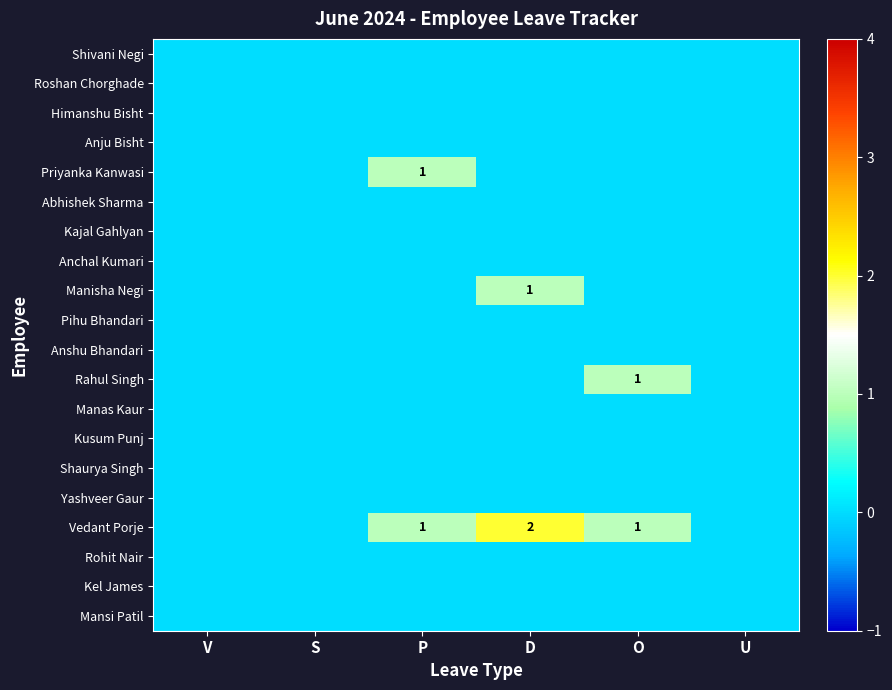

Where is Rahul Singh nearest to the value 0?

V